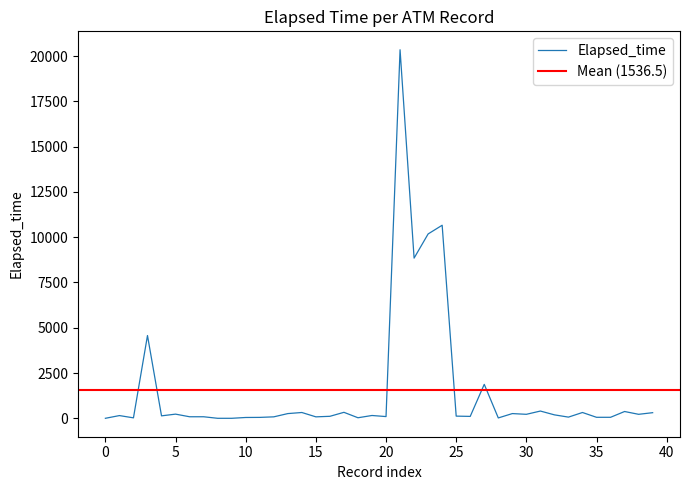

Reading right to left, transcribe all the data shown in this chart.

310	220	375	55	55	320	65	190	400	220	260	20	1875	105	120	10660	10180	8845	20350	95	155	30	330	110	80	320	260	80	50	45	0	0	85	85	230	135	4570	25	150	0